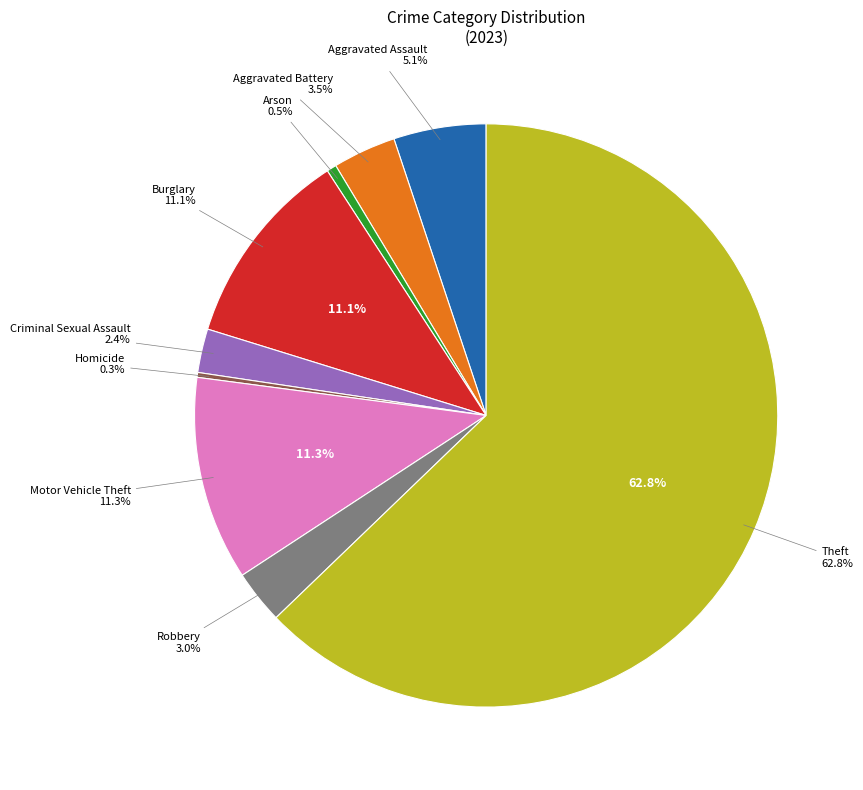

How many slices are in this pie chart?

9